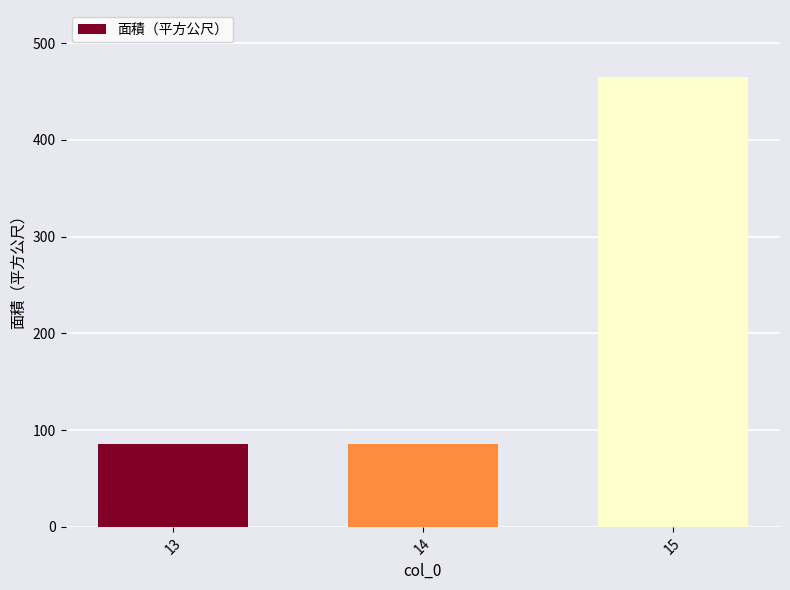

What is the greatest value displayed?

464.5